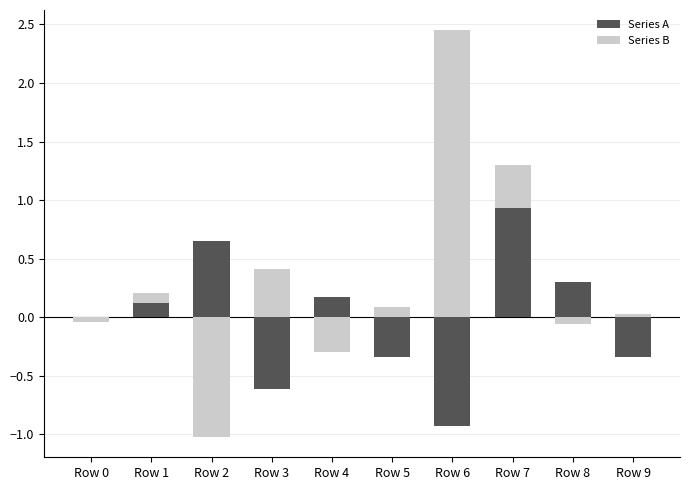

True or false: Series B has a value of 0.4 at Row 3.

True